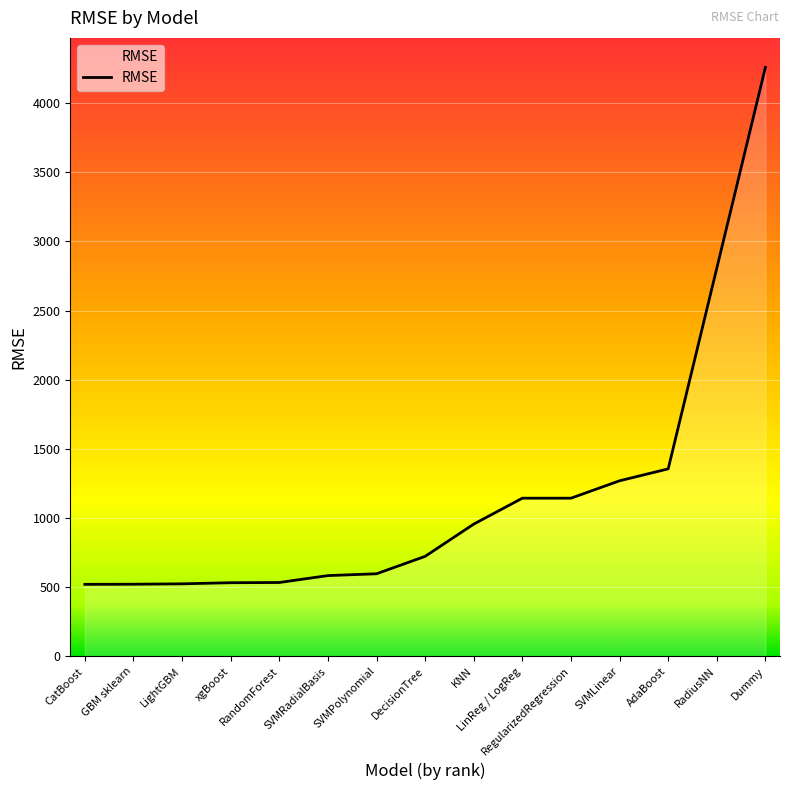

Reading left to right, extract all data points from this chart.

CatBoost=520.8	GBM sklearn=521.6	LightGBM=524.6	xgBoost=532.5	RandomForest=534.1	SVMRadialBasis=584.0	SVMPolynomial=597.2	DecisionTree=723.1	KNN=956.3	LinReg / LogReg=1143.7	RegularizedRegression=1143.7	SVMLinear=1269.5	AdaBoost=1355.8	RadiusNN=2806.8	Dummy=4258.8